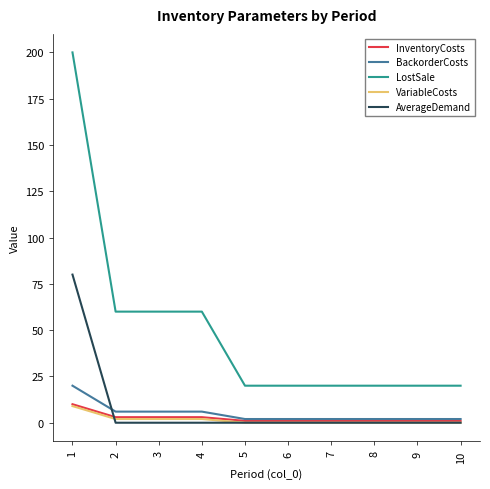

Which series changed the most between 4 and 9?

LostSale